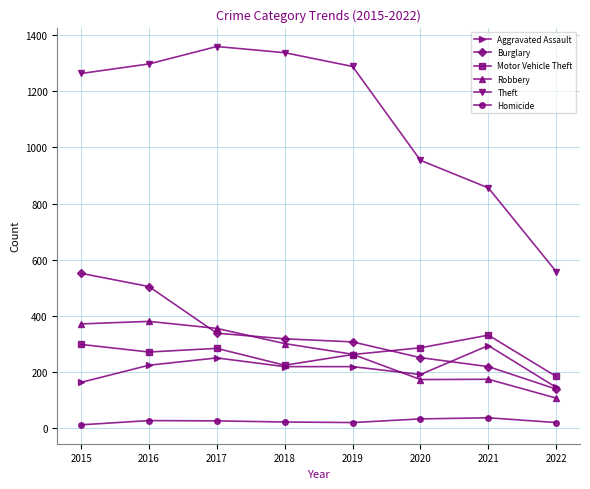

What is the minimum value shown in the chart?

13